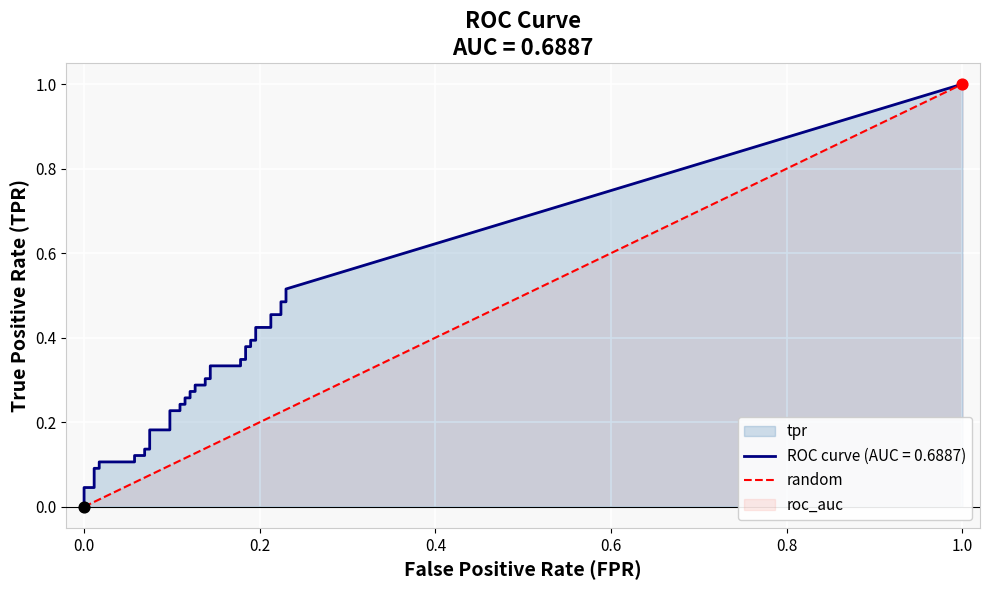

Which series has the largest total across all categories?

tpr